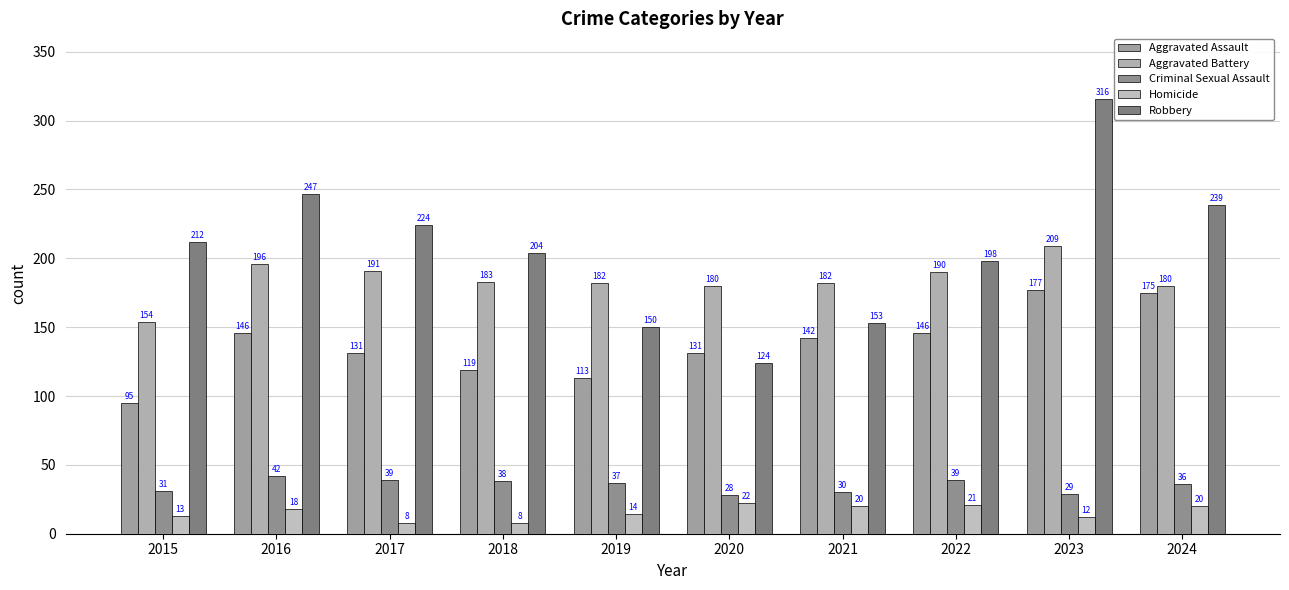

Reading left to right, what are all the values shown in this chart?

Aggravated Assault: 95	146	131	119	113	131	142	146	177	175
Aggravated Battery: 154	196	191	183	182	180	182	190	209	180
Criminal Sexual Assault: 31	42	39	38	37	28	30	39	29	36
Homicide: 13	18	8	8	14	22	20	21	12	20
Robbery: 212	247	224	204	150	124	153	198	316	239